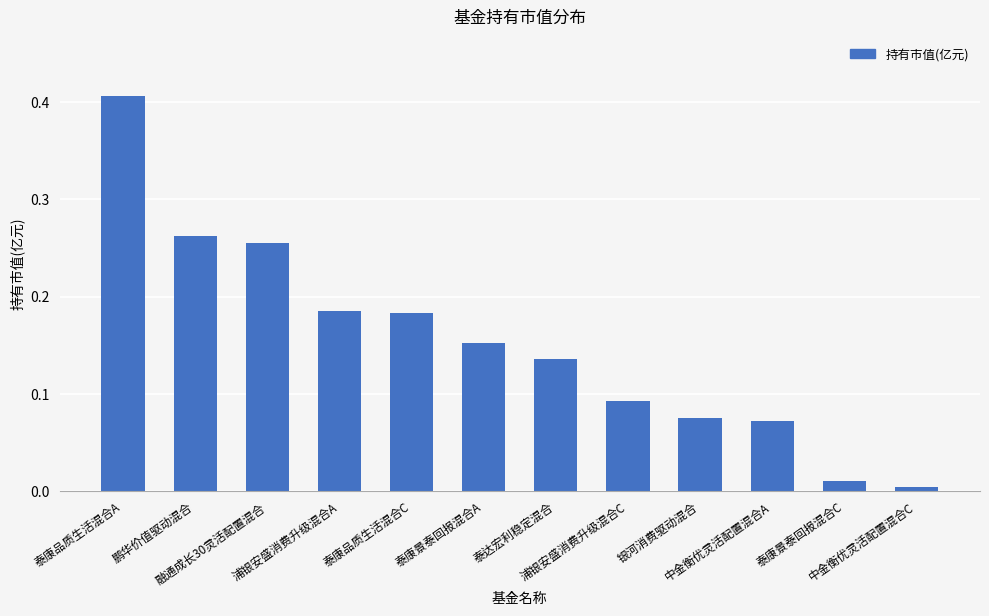

How many data points does each series have?

12